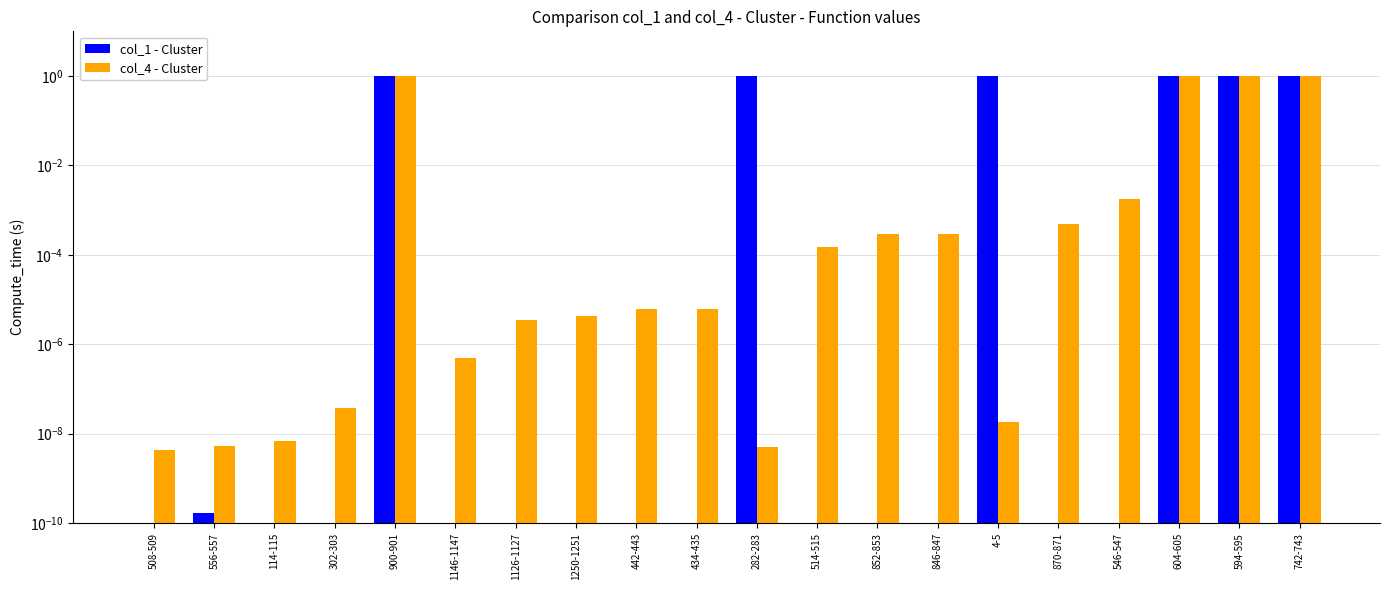

True or false: col_4 - Cluster has a value of 0.0 at 852-853.

False